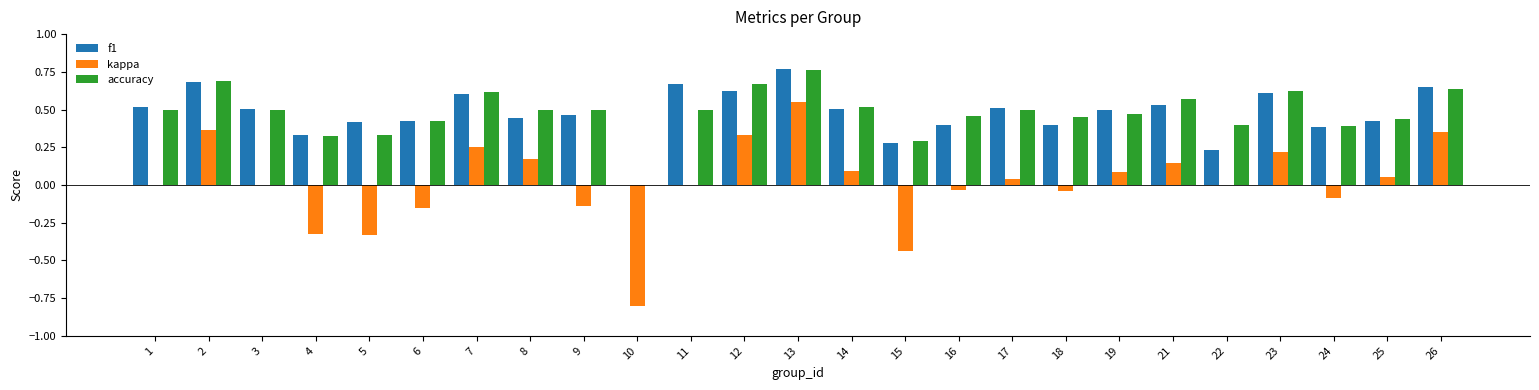

Which series changed the most between 1 and 13?

kappa